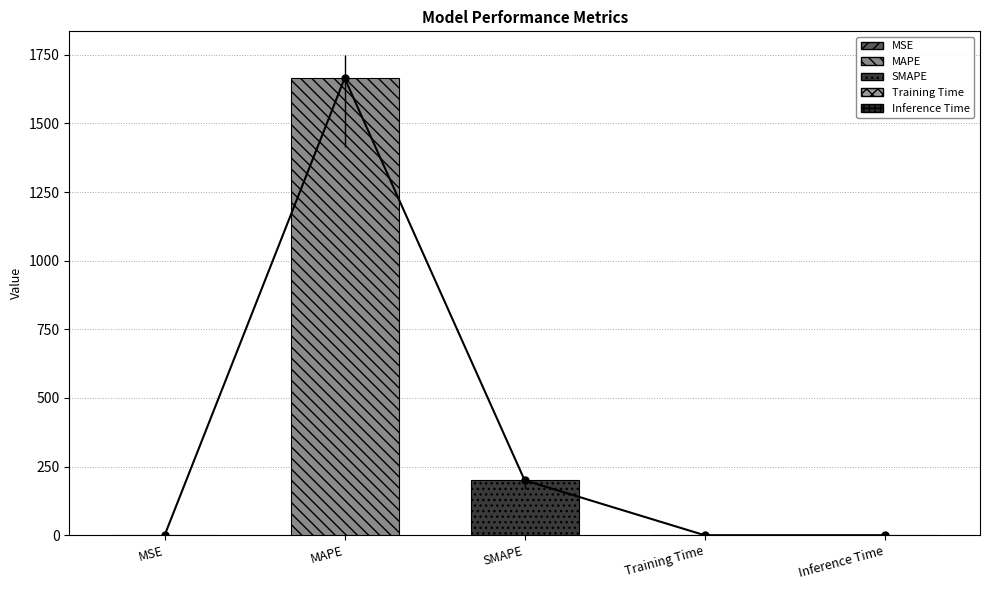

Is it true that the value at MAPE is 841.0?

False